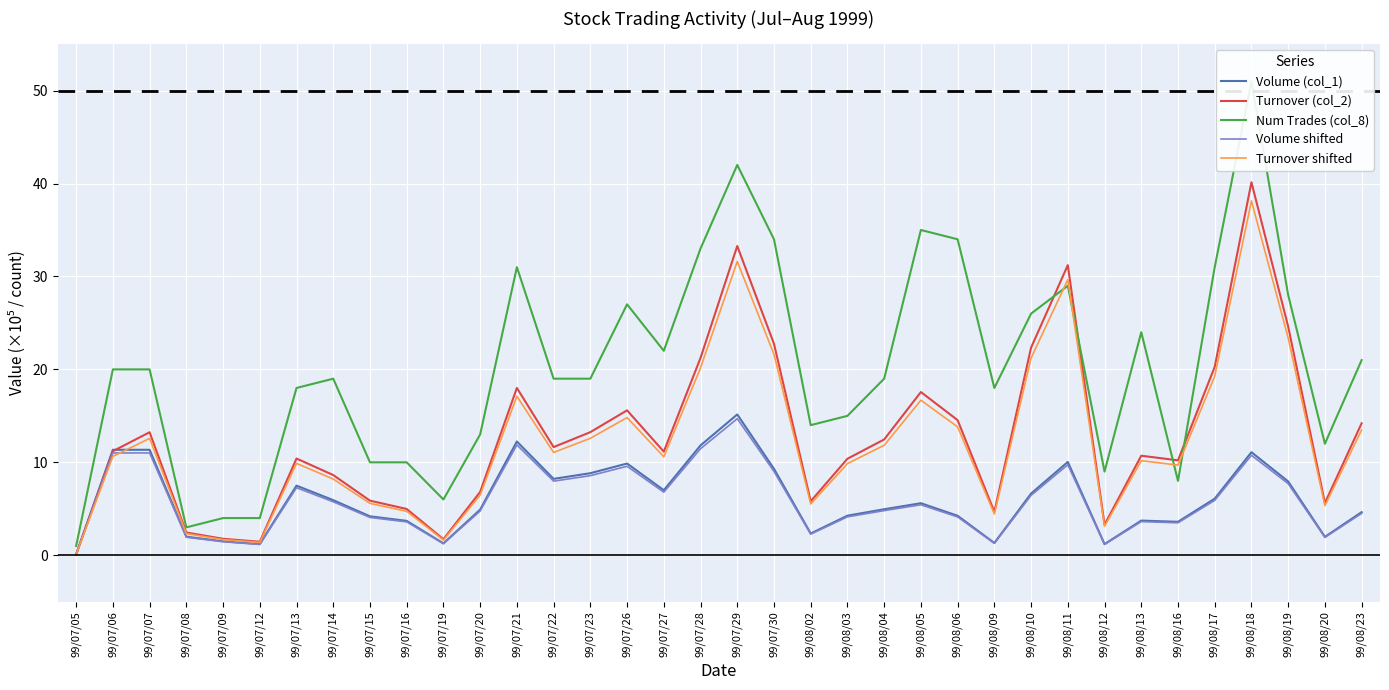

What position from the left is 99/07/13?

7